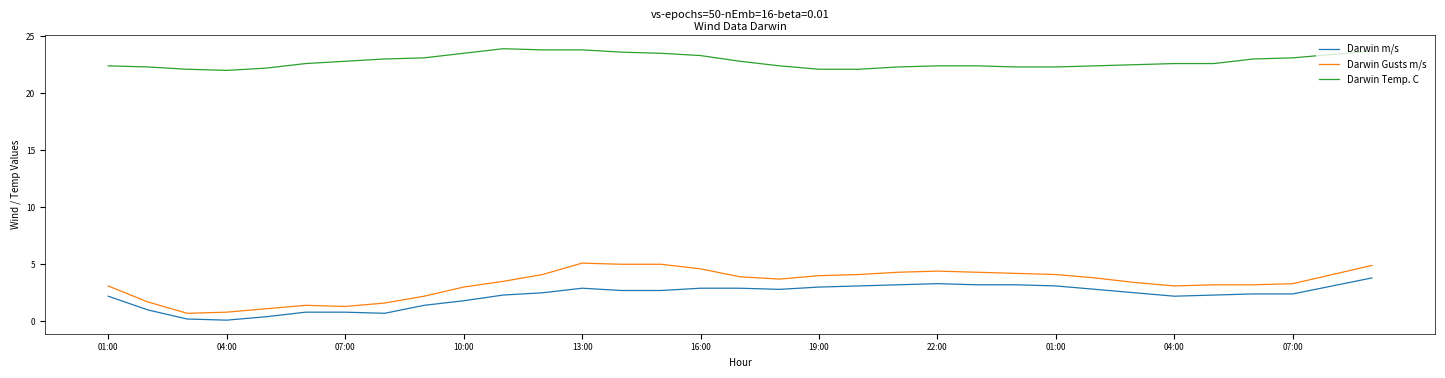

What is the highest value of the Darwin m/s series?

3.8